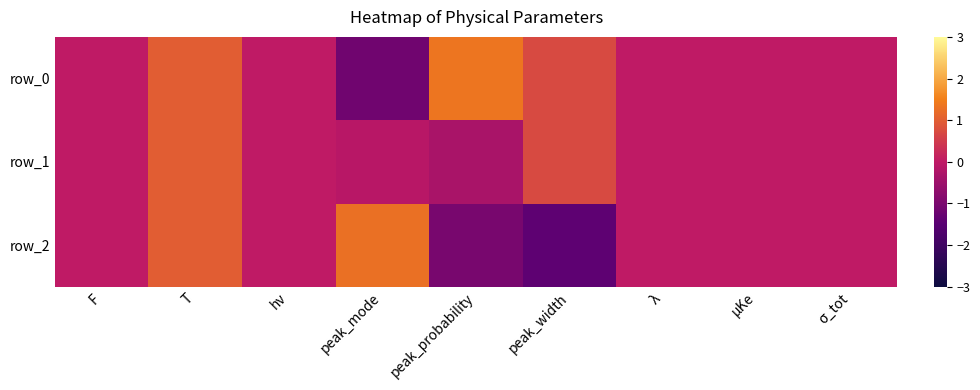

Reading left to right, extract all data points from this chart.

row_0: 0.0	1.0	0.0	-1.2	1.3	0.7	0.0	0.0	0.0
row_1: 0.0	1.0	0.0	-0.1	-0.3	0.7	0.0	0.0	0.0
row_2: 0.0	1.0	0.0	1.3	-1.0	-1.4	0.0	0.0	0.0